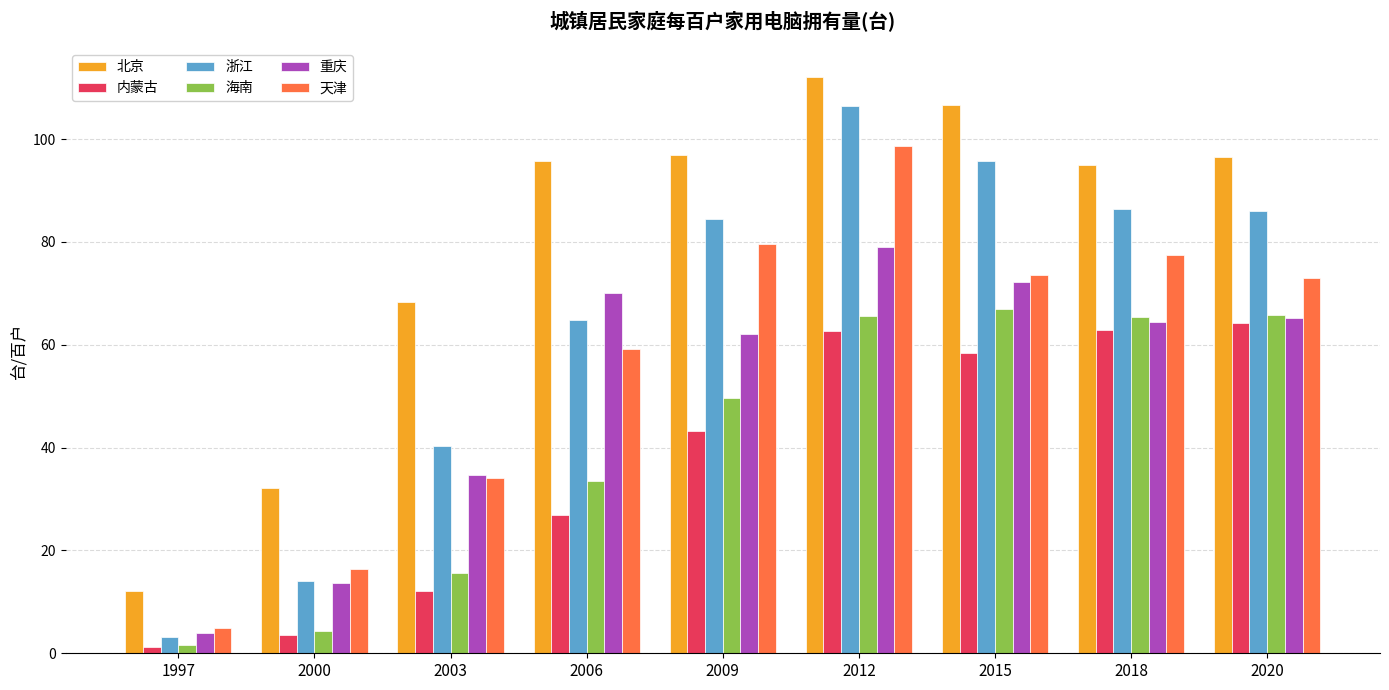

At which label does 重庆 first exceed 64?

2006